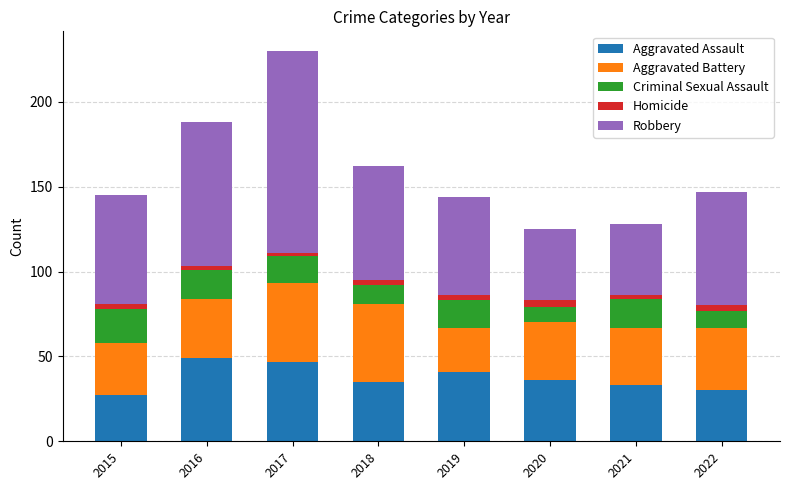

What is the minimum value for Aggravated Assault?

27